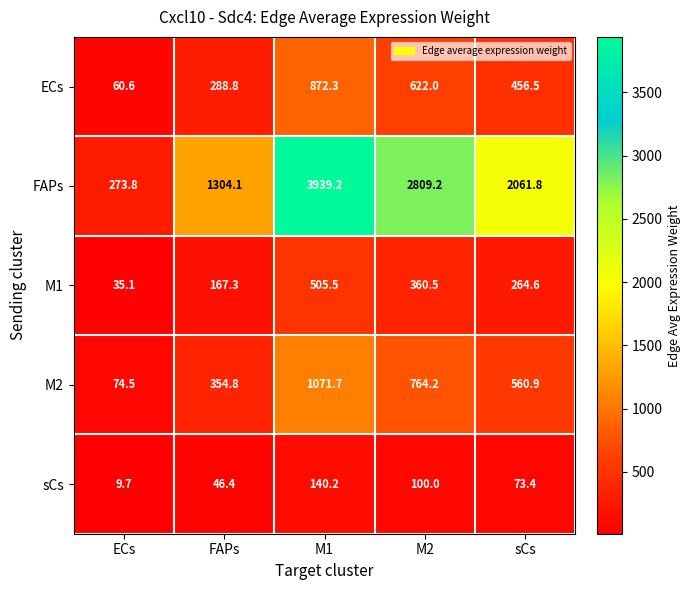

Between FAPs and M1, which series saw the biggest shift?

FAPs